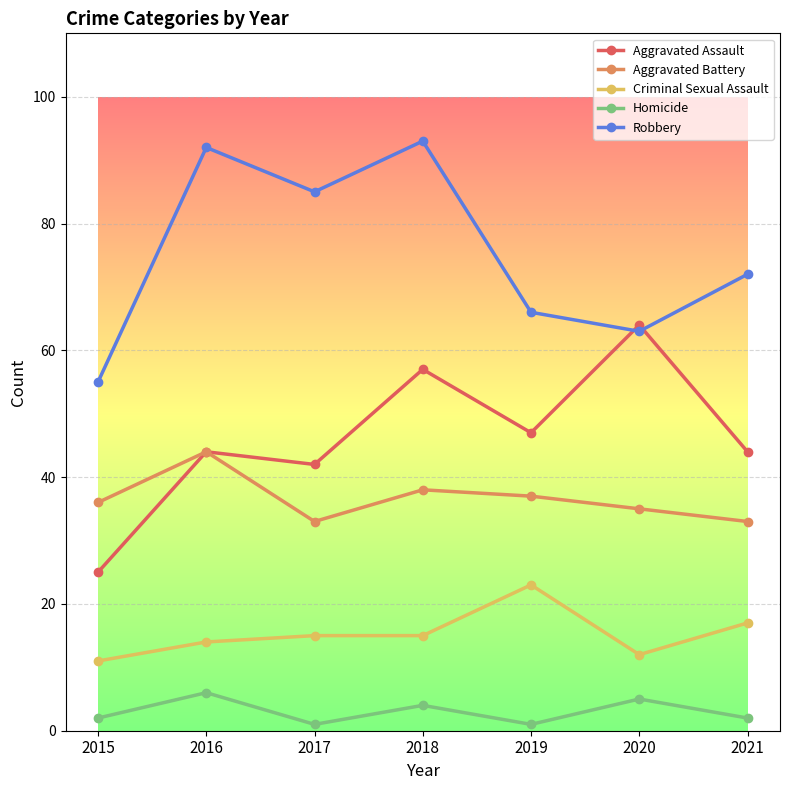

How many lines are shown in the chart?

5